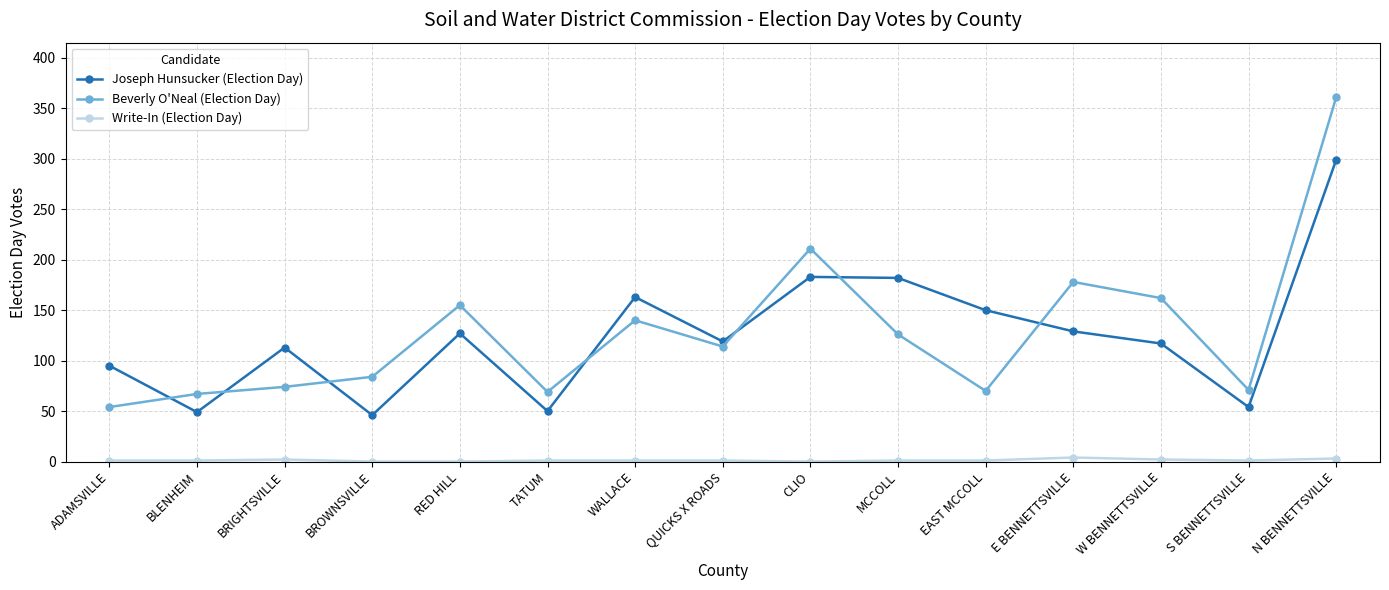

What is the difference between the second highest and minimum values in the Beverly O'Neal (Election Day) series?

157